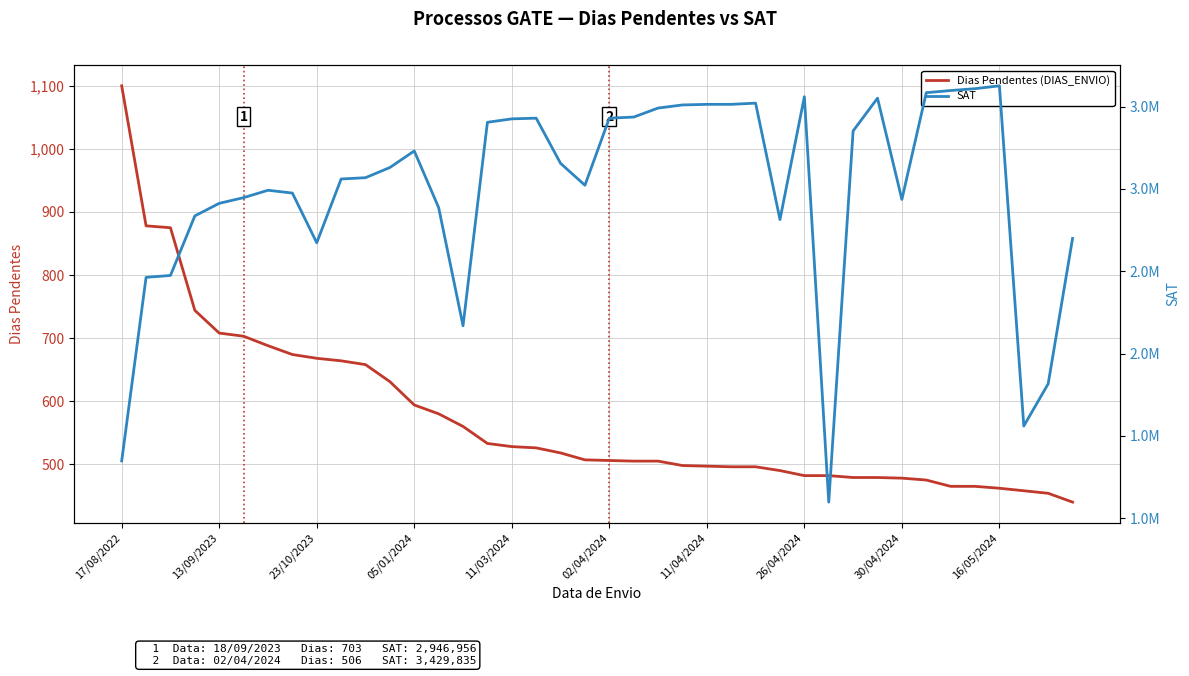

Which category has the highest value in the Dias Pendentes (DIAS_ENVIO) series?

17/08/2022